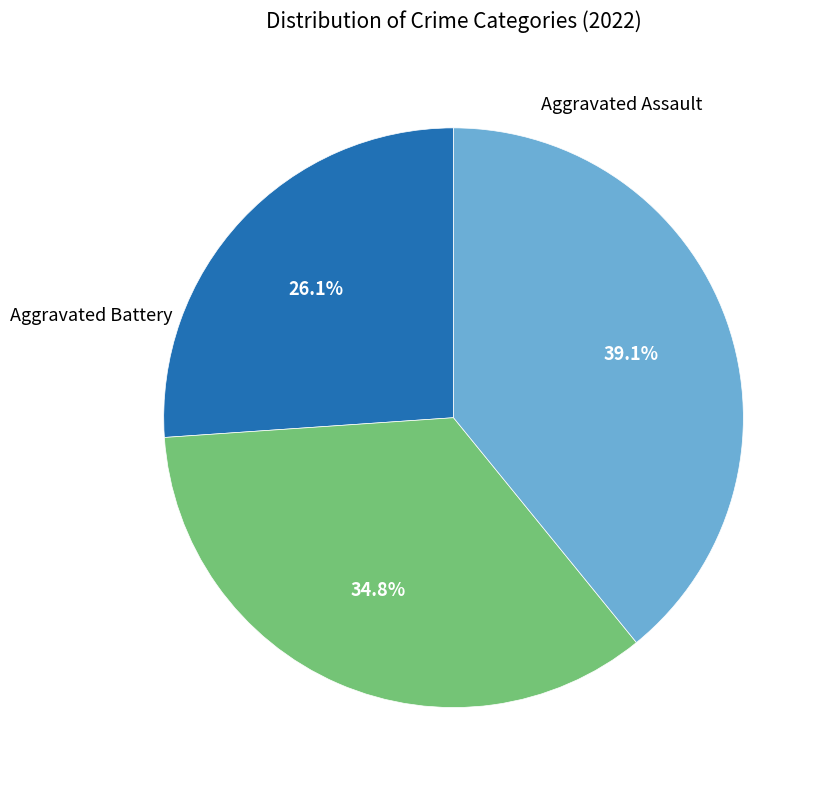

Does any single category account for the majority?

No